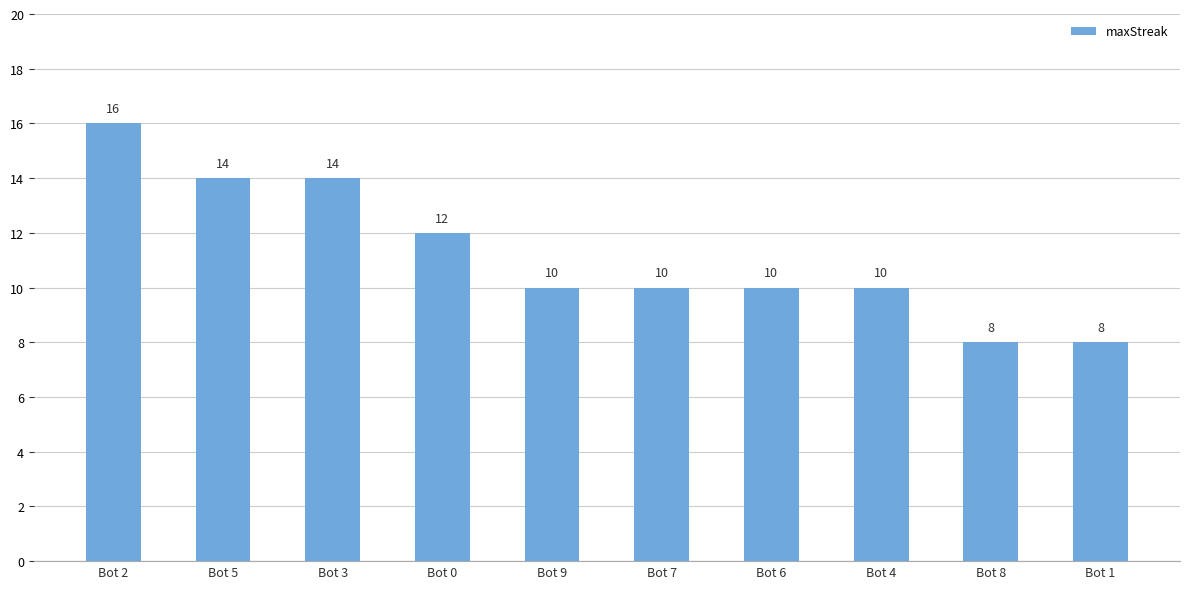

At which label is the value closest to 12?

Bot 0